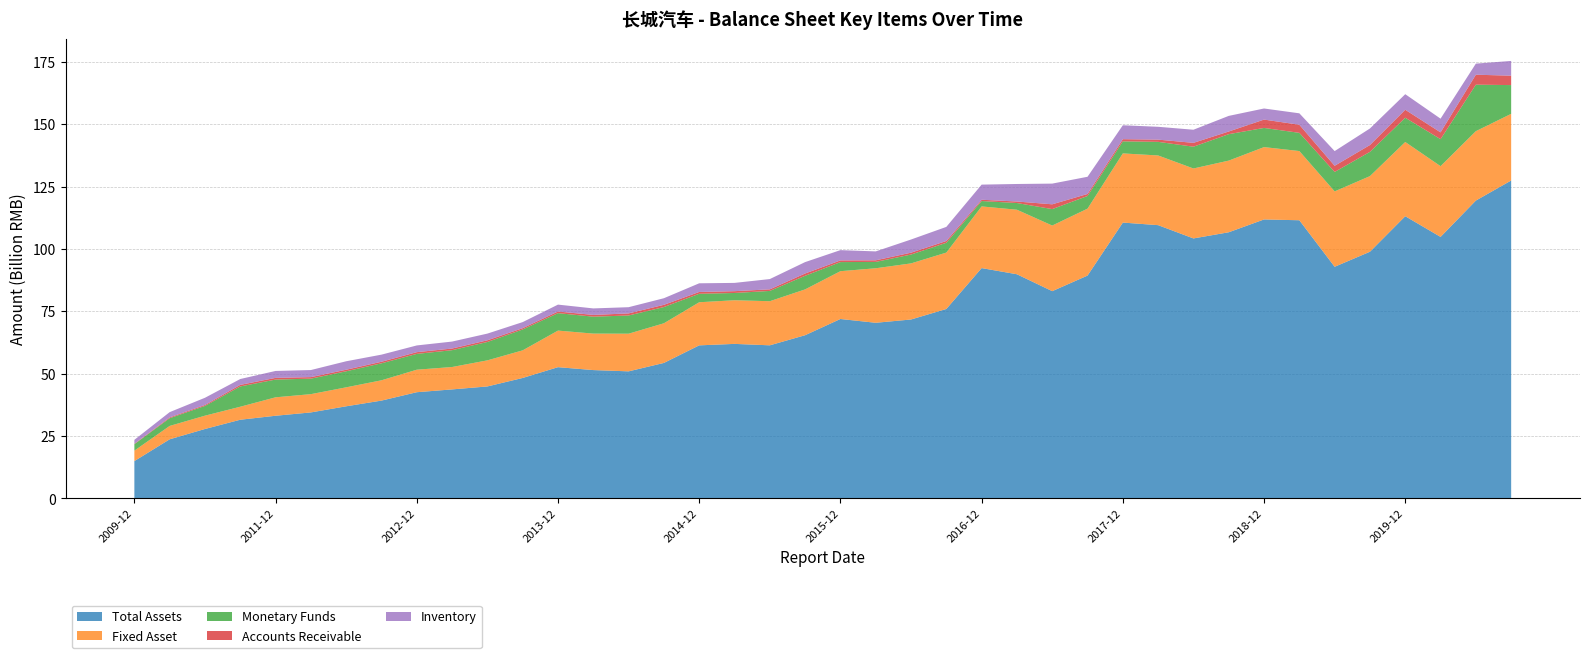

Reading left to right, list all the values displayed in this chart.

Total Assets: 14969658895.0	23698275007.0	27833259228.8	31541659016.2	33134857715.5	34470678616.4	36925994080.2	39209874464.3	42569396536.8	43692977501.4	44882280910.2	48278831886.0	52604808931.3	51440999050.8	50928589236.7	54305542209.7	61345252123.4	61933257830.5	61361139500.1	65411833544.7	71910626770.8	70393211150.2	71709123104.3	75922087387.3	92309160566.7	89836875141.4	83066672955.4	89311186794.8	110547073781.6	109514417717.9	104193966703.8	106664937170.0	111800411297.8	111480109810.5	92834033445.8	98860898570.8	113096409469.0	104804755124.3	119363217010.5	127407662255.9
Fixed Asset: 4182730551.1	5360201657.0	5333023253.9	5209199623.1	7392381087.3	7321863033.1	7600804504.8	8134457300.8	9019119819.2	8975591762.8	10455362839.2	11068719926.8	14656928574.9	14618061866.5	15090326171.9	15888427963.9	17273386734.4	17490819159.2	17676456831.1	18361390579.0	19156433056.8	21845172275.4	22481170364.8	22595863822.9	24714953082.8	25858858371.5	26292647623.8	26819754243.1	27718007519.2	27926562840.0	28031111936.2	28716074563.6	28993553495.4	27729312263.3	30208345956.6	30305818509.6	29743309551.3	28349854406.2	27812428974.7	26716523737.0
Monetary Funds: 2591785400.3	3094616438.3	3905359337.6	8129702652.2	7107086034.9	6210260478.9	6427589364.1	6806559338.1	6336981784.9	6741725122.4	7364146110.6	8360750099.4	6990516902.0	6782405490.9	7291696533.2	6499483208.7	3394260013.4	2908369691.7	4120630002.6	5446798988.9	3641764292.7	2546798969.0	3545290222.6	3925706382.9	2153603558.4	2686479097.8	6588607948.2	5071522785.4	4831349324.9	5454161468.7	8727705160.2	10593269427.9	7682083569.0	7291844406.5	7794289843.1	9720061728.0	9723312735.0	10809419892.5	18632156598.5	11518037561.9
Accounts Receivable: 147826636.1	326995787.6	380019207.7	630848592.1	679370293.0	615927444.8	622406470.4	628261197.3	691488679.2	661418962.2	672077683.6	523034895.1	656312754.8	700827893.8	835708517.0	899374166.8	730113031.4	728141820.0	634029141.3	925107404.6	675922020.8	639381322.1	746877119.1	721692351.6	517976747.0	605167085.0	1923474209.0	808144278.1	873444976.7	893933431.4	1543088399.7	1071486806.0	3343220862.4	3249762996.0	2471252304.8	2738724007.9	3193188485.3	2731776350.8	3996041108.8	3772478084.2
Inventory: 1589925300.1	2103680426.6	2888120629.5	2345184669.8	2776681563.2	2831321031.1	3392923225.9	2844898300.4	2695117691.6	2791511648.1	2684634280.7	2436589205.8	2763890772.7	2604493897.8	2493204585.2	2640015702.1	3470386550.7	3313996648.8	4117090799.2	4564083640.0	4119805909.6	3572543422.6	5276209170.1	5649337801.9	6061138217.7	7024233312.7	8292999908.6	6891715469.2	5574771949.6	5140363810.8	5255459641.6	6255361643.3	4445104832.9	4581077358.6	5885336809.9	6632602179.9	6237193915.6	5492911431.9	4441189345.4	5907376779.0